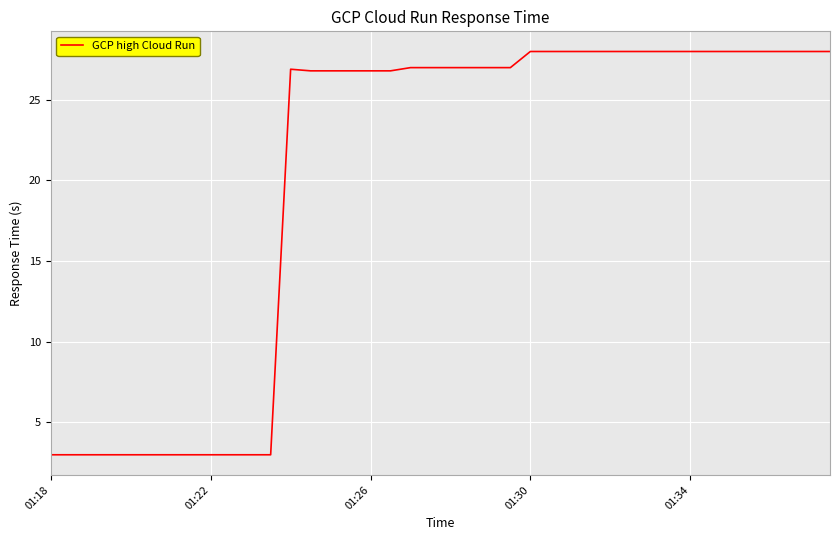

What is the smallest value displayed?

3.0